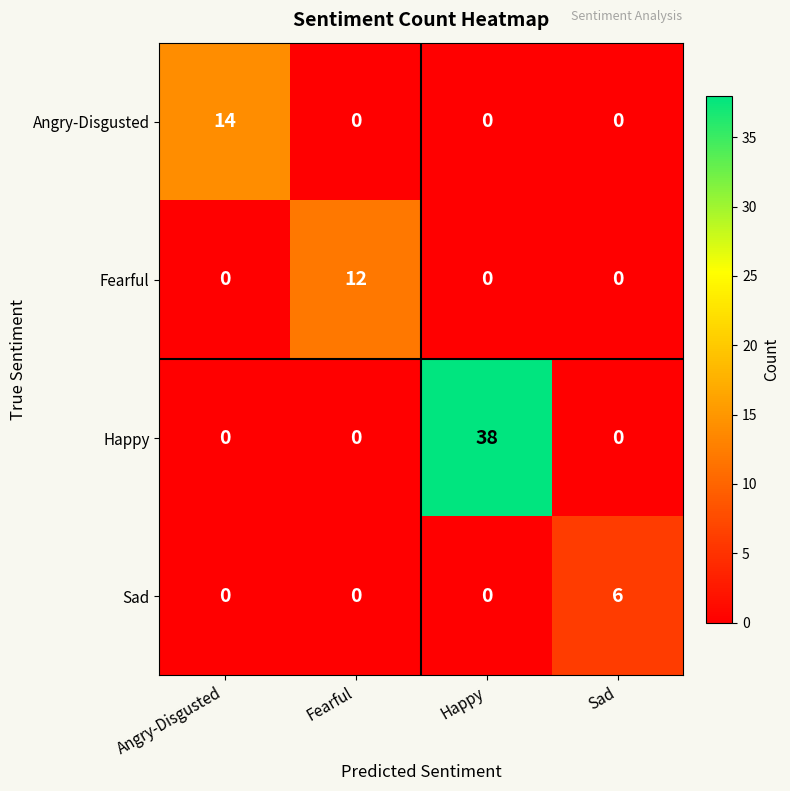

What is the total value across all series at Fearful?

12